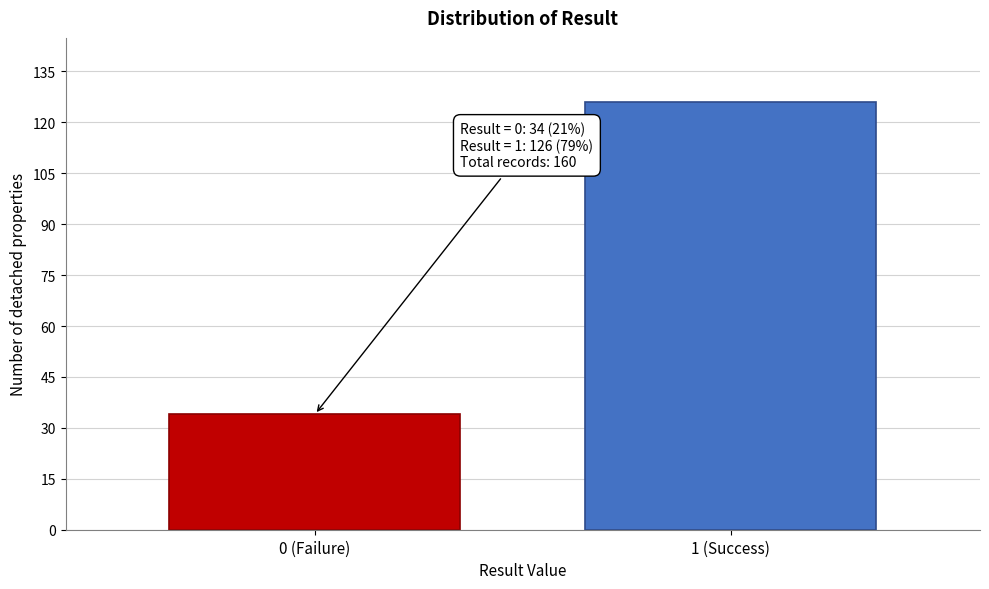

Reading right to left, list all the values displayed in this chart.

126	34